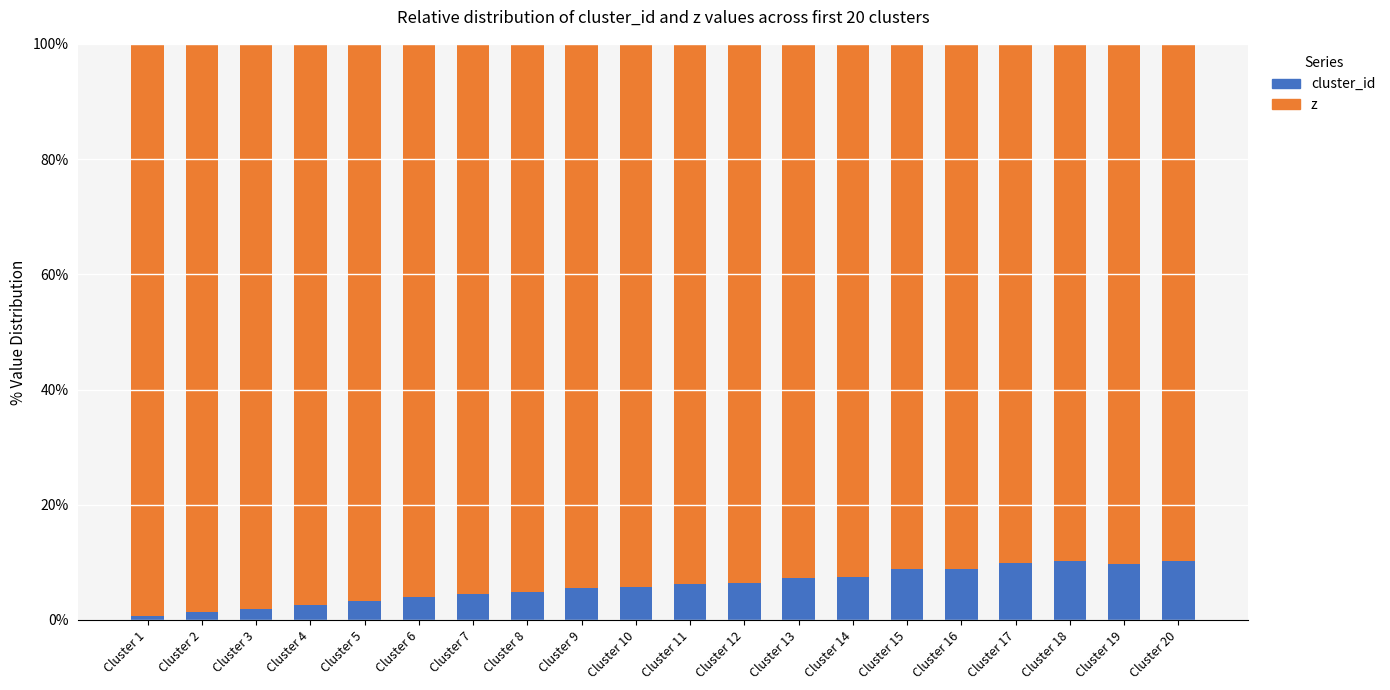

What is the sum of all cluster_id values?

119.5